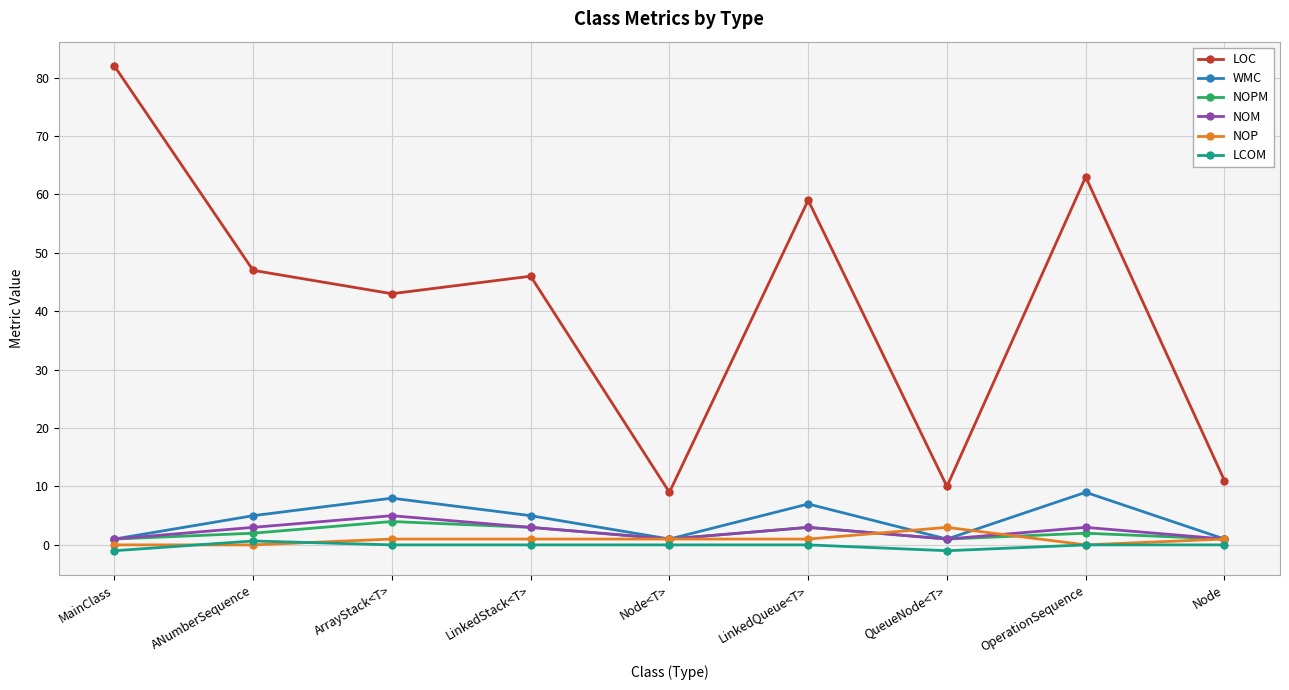

At which category does NOPM reach its first local peak?

ArrayStack<T>